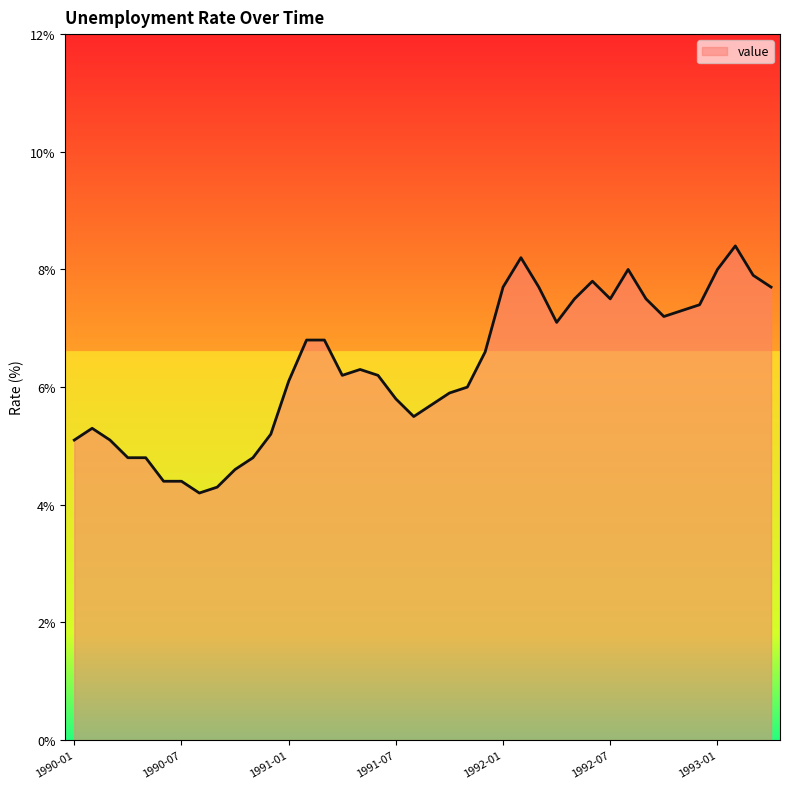

What is the difference between the maximum and minimum values?

4.2